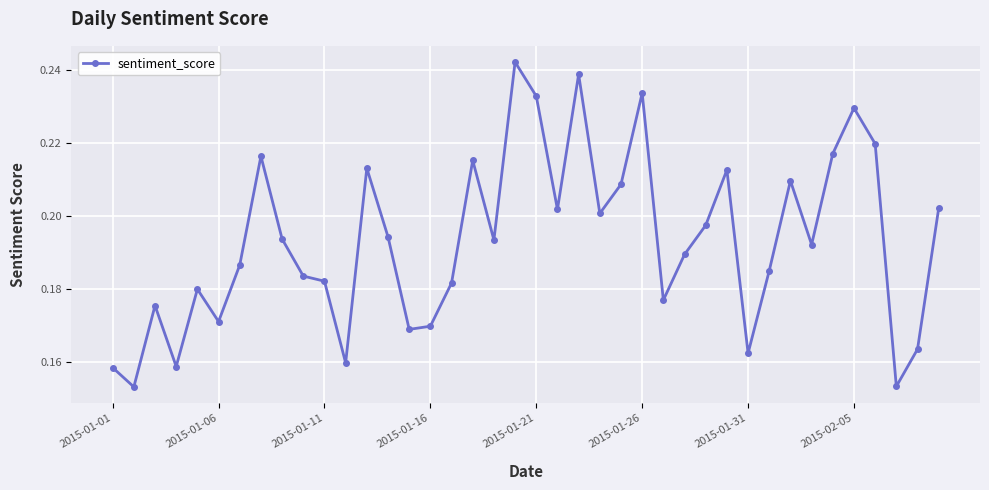

True or false: there are more than 2 points higher than both neighbors.

True